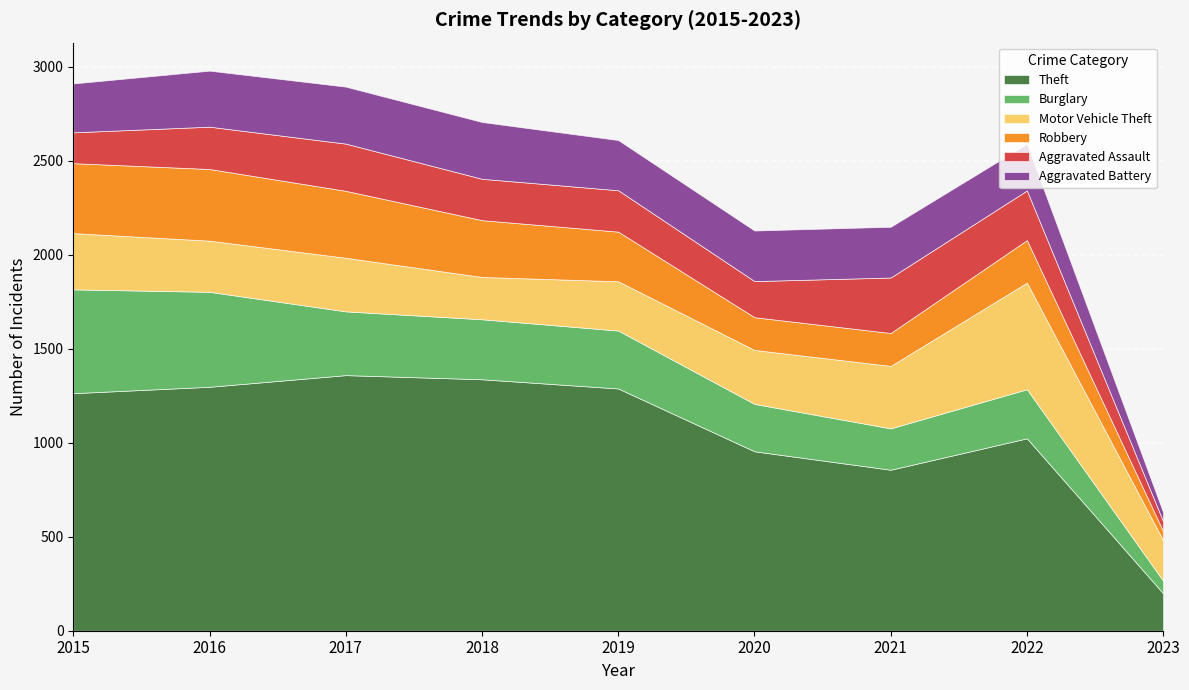

Between which two adjacent categories do Aggravated Battery and Motor Vehicle Theft first intersect?

2015 and 2016